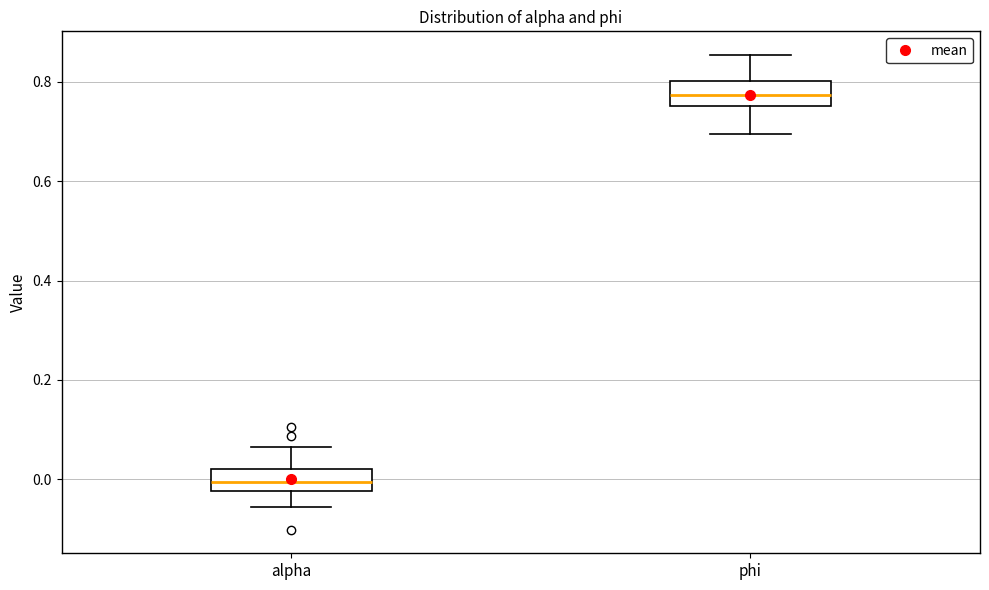

Where does the upper whisker of the box for phi end on the y-axis? The values are not printed on the chart, so give them approximately, as read against the axis.

0.86